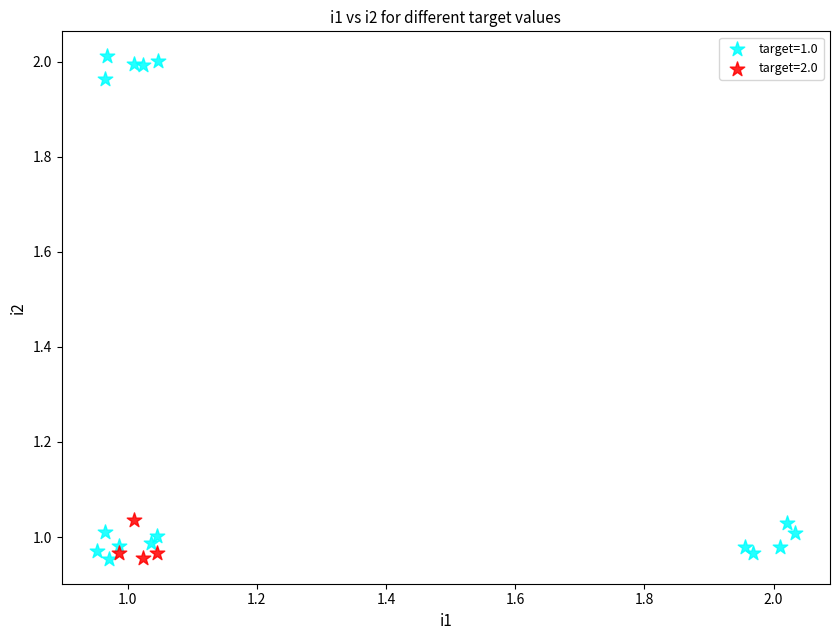

Which series reaches the maximum Y coordinate?

target=1.0